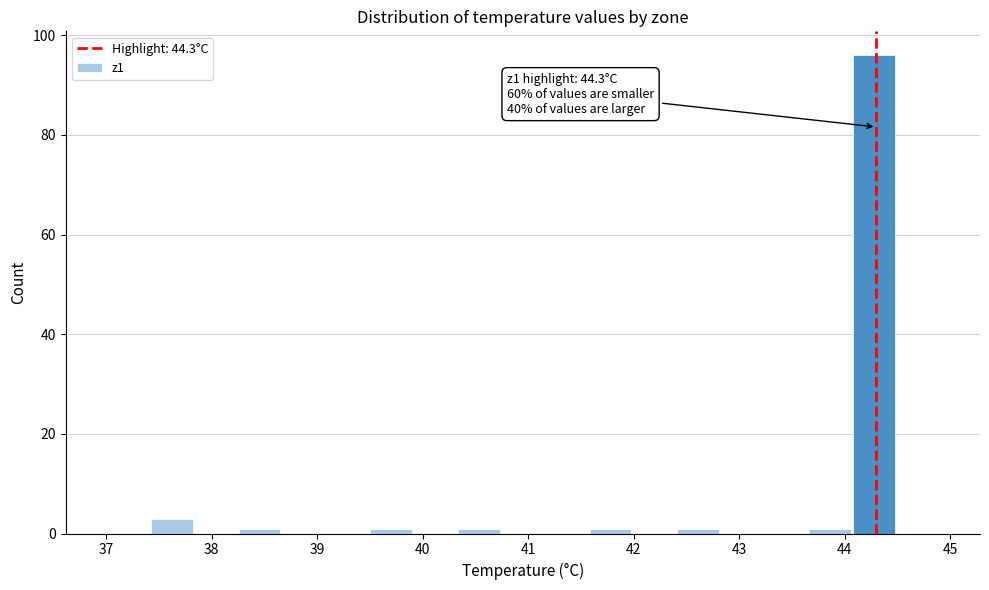

Over which range of the x-axis is the bar tallest?

44.1 to 44.5